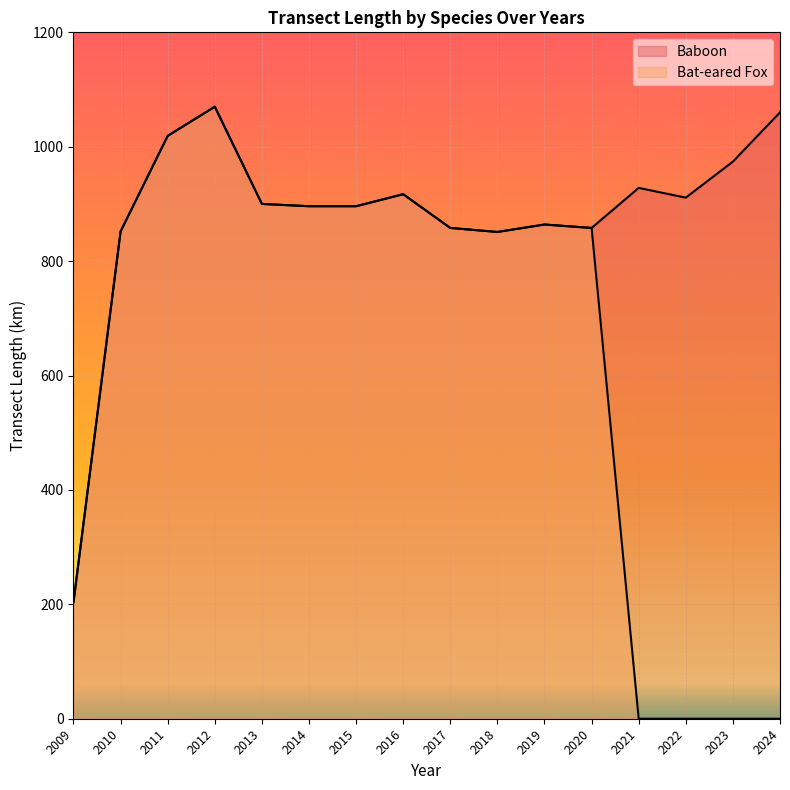

What is the total value across all series at 2019?

1728